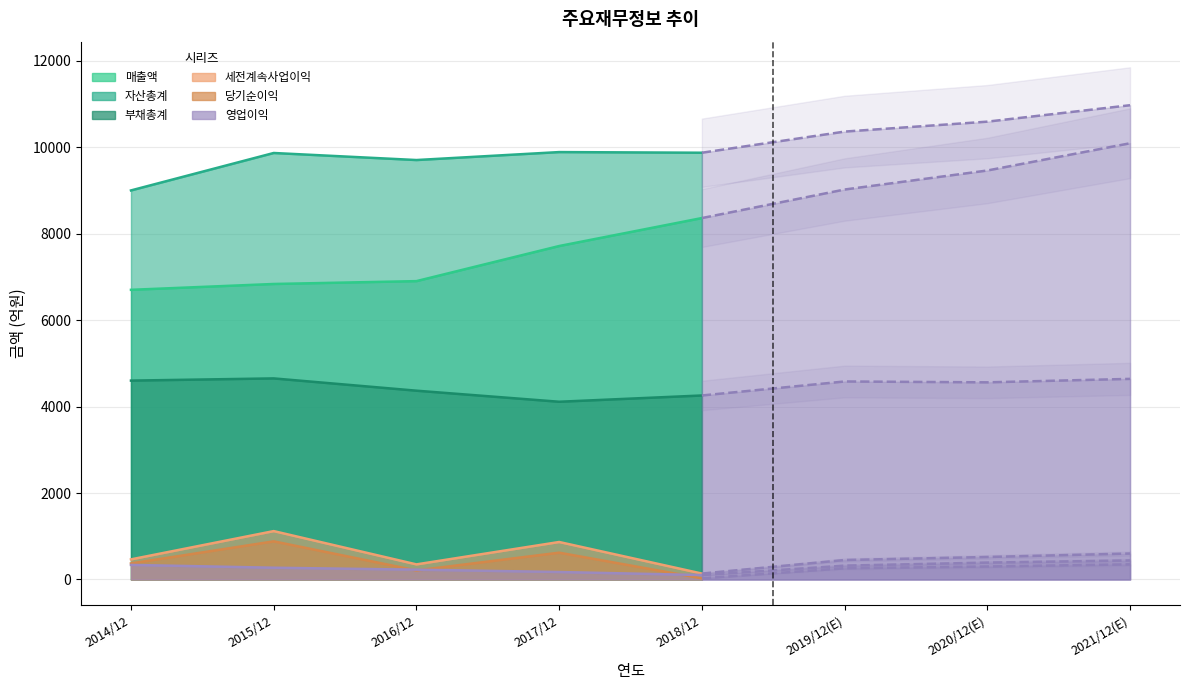

What is the difference between the 부채총계 values at 2020/12(E) and 2018/12?

304